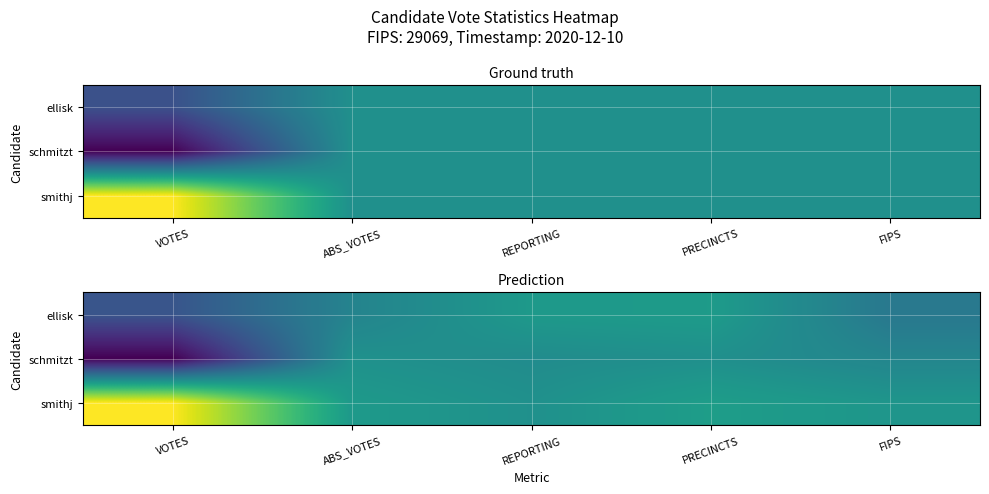

What is the difference between the highest and lowest values at REPORTING?

0.1